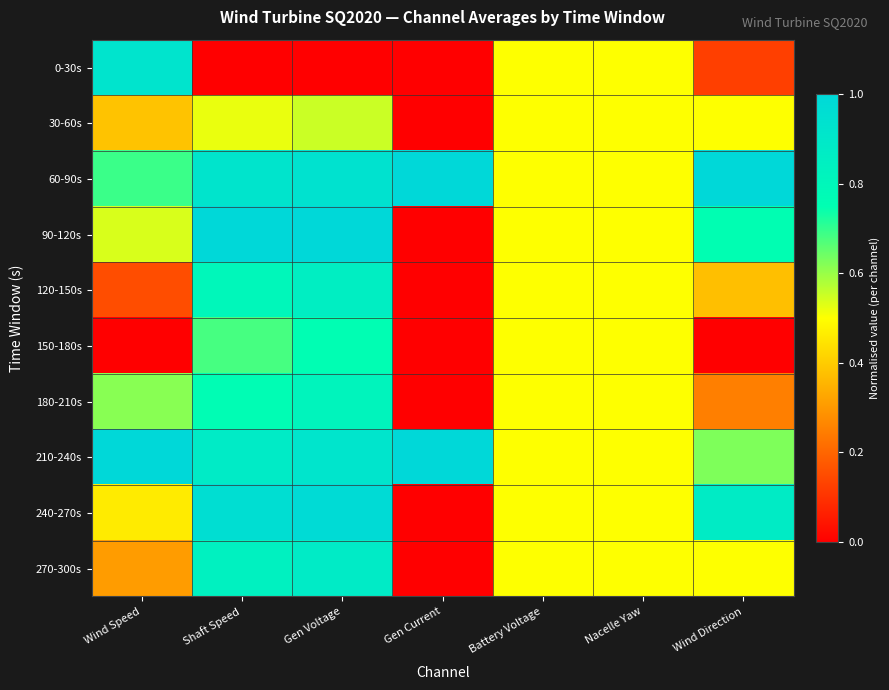

Reading left to right, transcribe all the data shown in this chart.

0-30s: Wind Speed=0.9	Shaft Speed=0.0	Gen Voltage=0.0	Gen Current=0.0	Battery Voltage=0.5	Nacelle Yaw=0.5	Wind Direction=0.1
30-60s: Wind Speed=0.4	Shaft Speed=0.5	Gen Voltage=0.6	Gen Current=0.0	Battery Voltage=0.5	Nacelle Yaw=0.5	Wind Direction=0.5
60-90s: Wind Speed=0.7	Shaft Speed=0.9	Gen Voltage=0.9	Gen Current=1.0	Battery Voltage=0.5	Nacelle Yaw=0.5	Wind Direction=1.0
90-120s: Wind Speed=0.5	Shaft Speed=1.0	Gen Voltage=1.0	Gen Current=0.0	Battery Voltage=0.5	Nacelle Yaw=0.5	Wind Direction=0.8
120-150s: Wind Speed=0.2	Shaft Speed=0.8	Gen Voltage=0.9	Gen Current=0.0	Battery Voltage=0.5	Nacelle Yaw=0.5	Wind Direction=0.4
150-180s: Wind Speed=0.0	Shaft Speed=0.7	Gen Voltage=0.8	Gen Current=0.0	Battery Voltage=0.5	Nacelle Yaw=0.5	Wind Direction=0.0
180-210s: Wind Speed=0.6	Shaft Speed=0.8	Gen Voltage=0.8	Gen Current=0.0	Battery Voltage=0.5	Nacelle Yaw=0.5	Wind Direction=0.2
210-240s: Wind Speed=1.0	Shaft Speed=0.9	Gen Voltage=0.9	Gen Current=1.0	Battery Voltage=0.5	Nacelle Yaw=0.5	Wind Direction=0.6
240-270s: Wind Speed=0.5	Shaft Speed=1.0	Gen Voltage=1.0	Gen Current=0.0	Battery Voltage=0.5	Nacelle Yaw=0.5	Wind Direction=0.9
270-300s: Wind Speed=0.3	Shaft Speed=0.8	Gen Voltage=0.9	Gen Current=0.0	Battery Voltage=0.5	Nacelle Yaw=0.5	Wind Direction=0.5